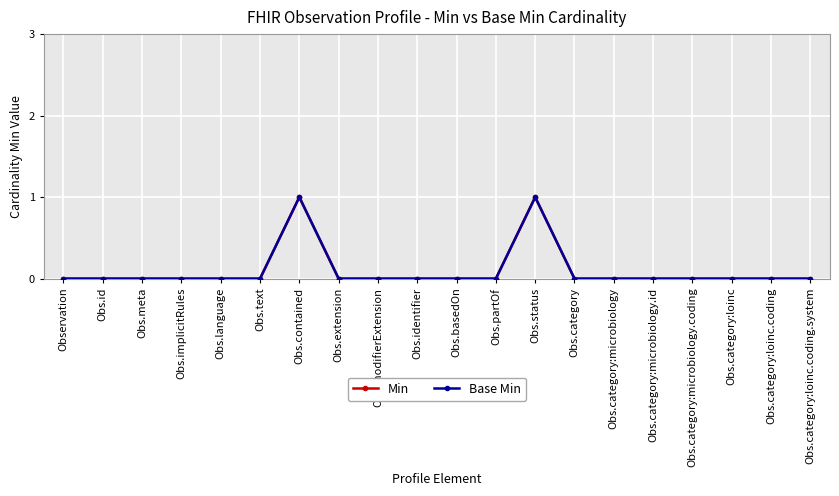

What position from the right is Obs.basedOn?

10